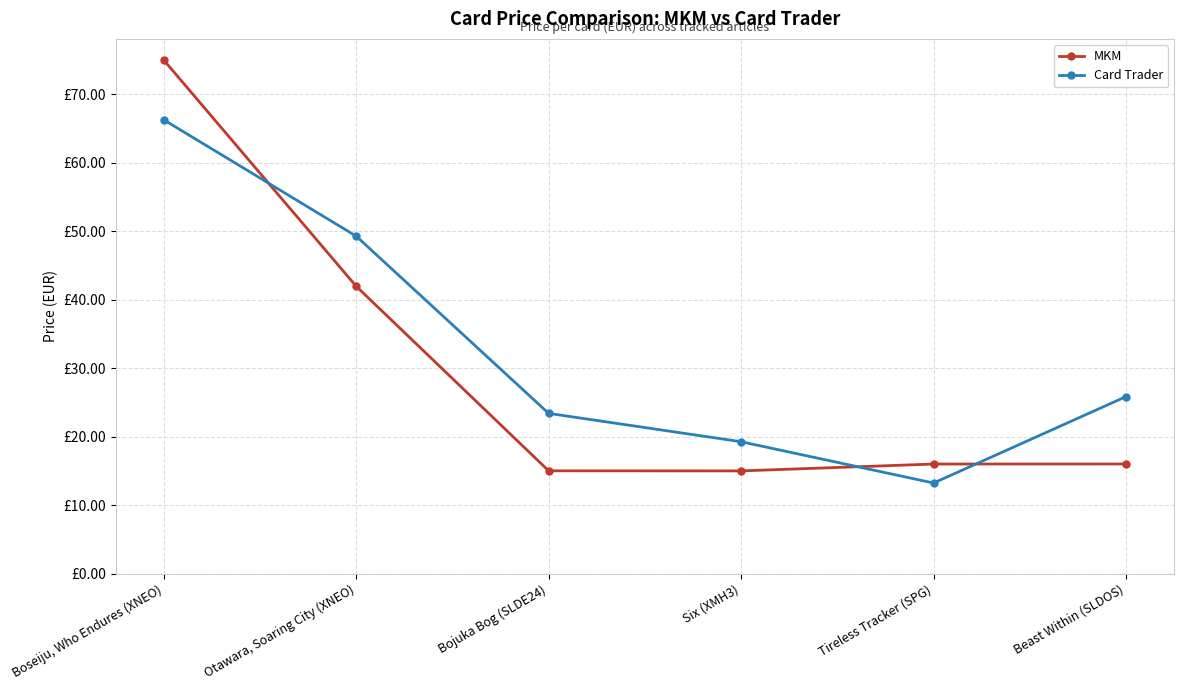

Where is MKM nearest to the value 44?

Otawara, Soaring City (XNEO)